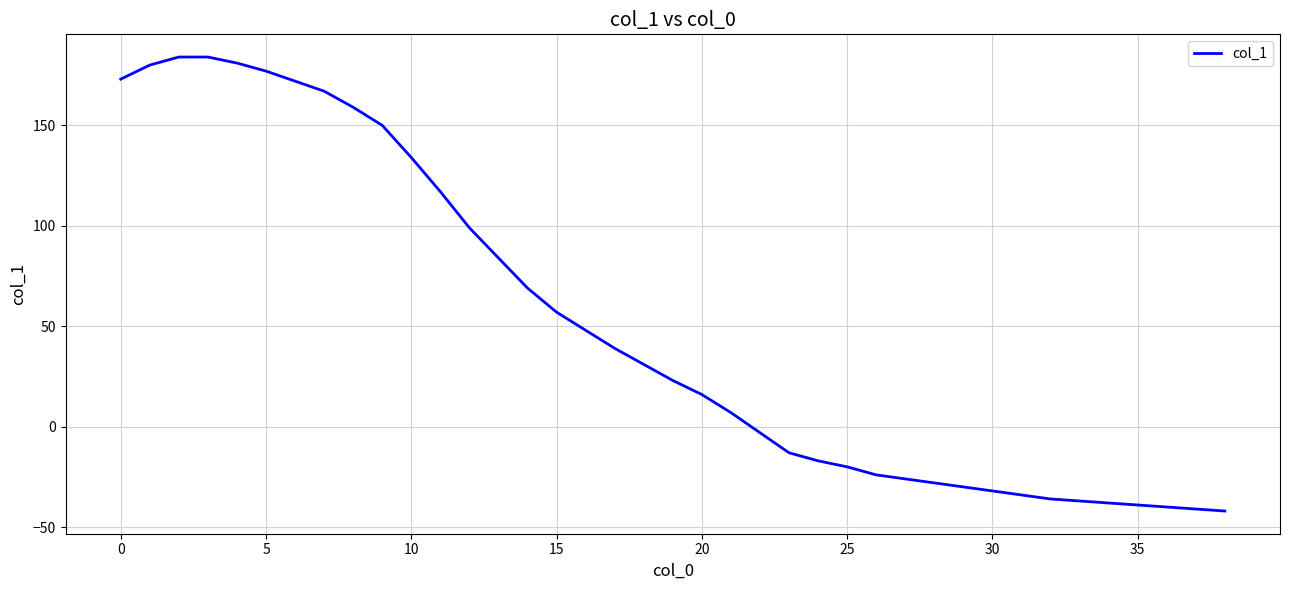

What is the minimum value shown in the chart?

-42